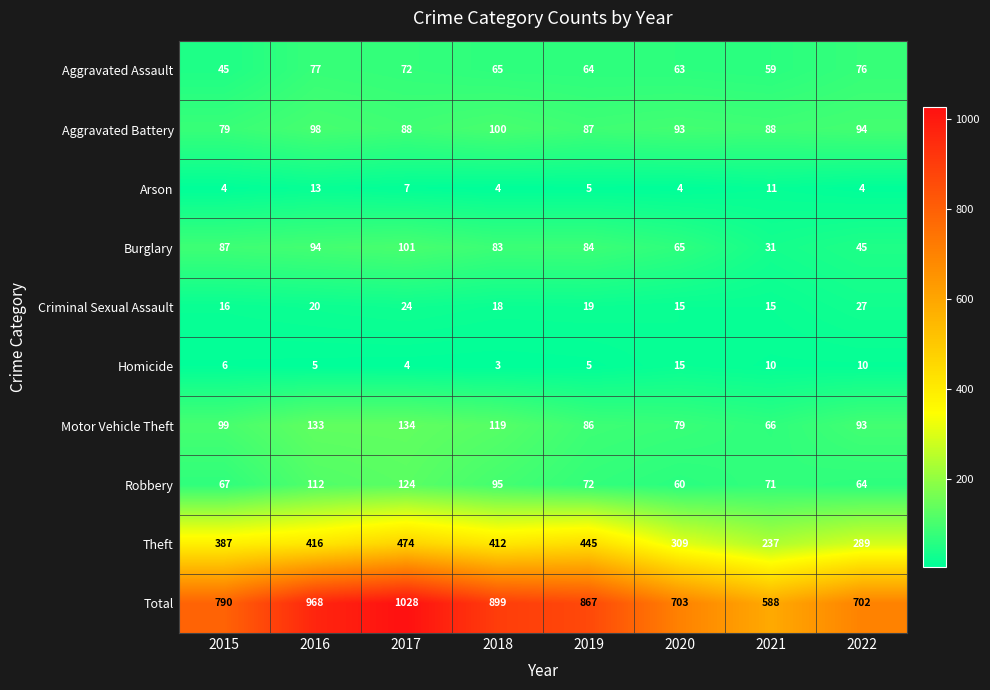

The Robbery series shows 67 at 2015. True or false?

True